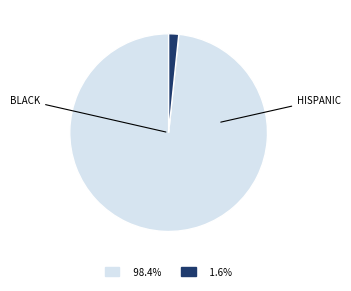

Is there a majority slice in this chart?

Yes